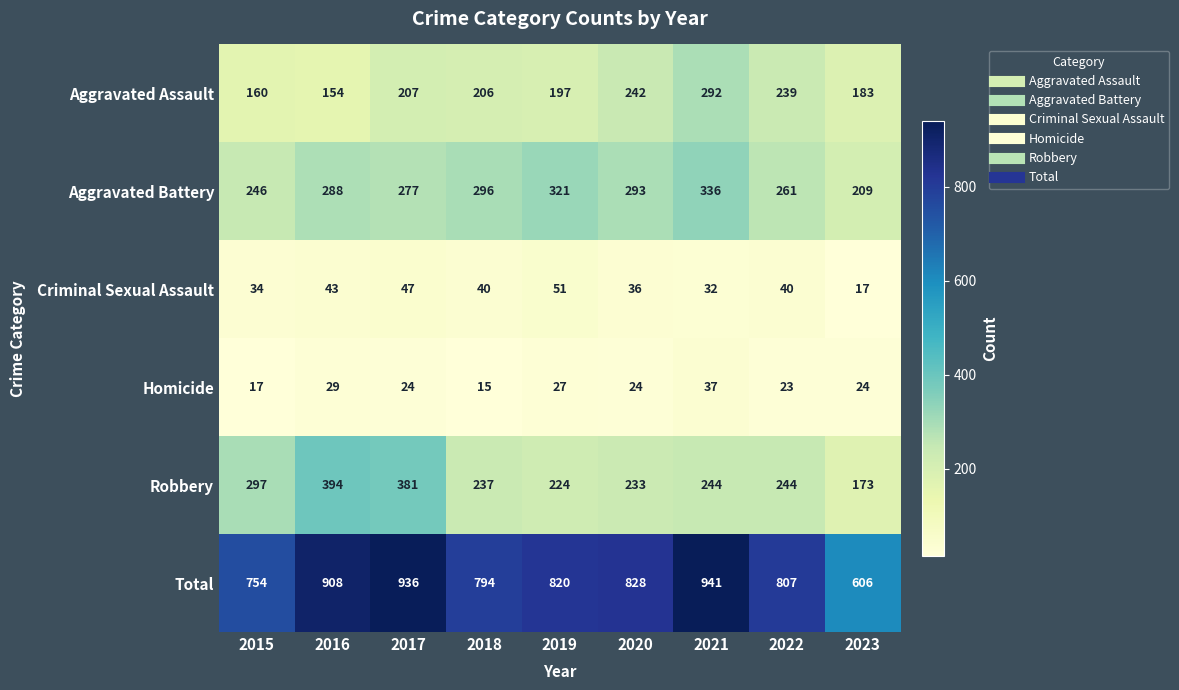

What is the smallest value displayed?

15